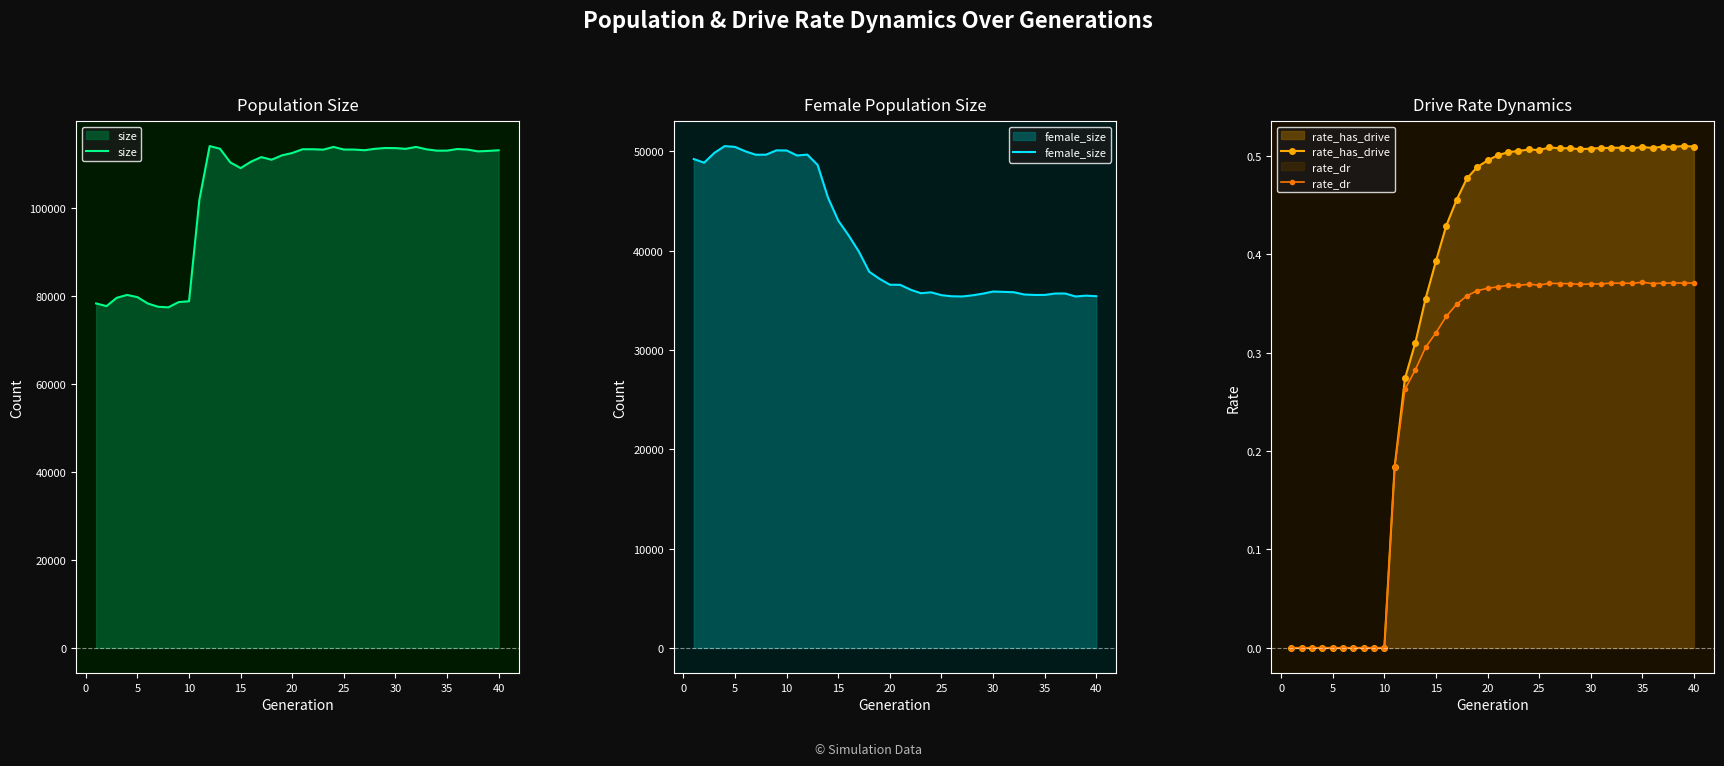

At how many categories does at least one series exceed 97051?

30